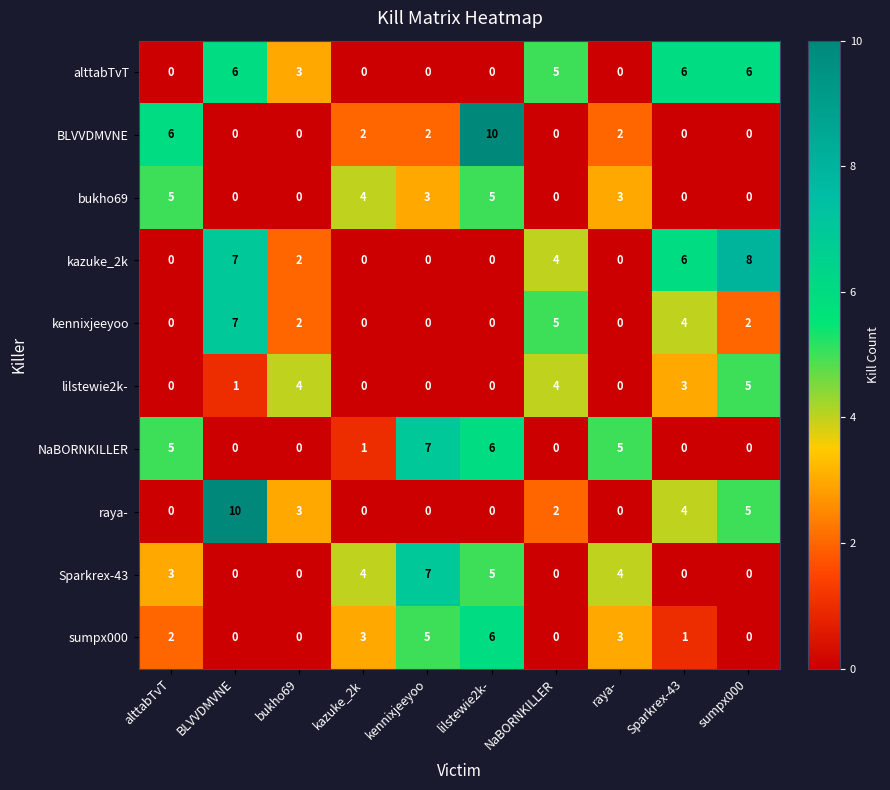

What is the difference between the highest and lowest values at alttabTvT?

6